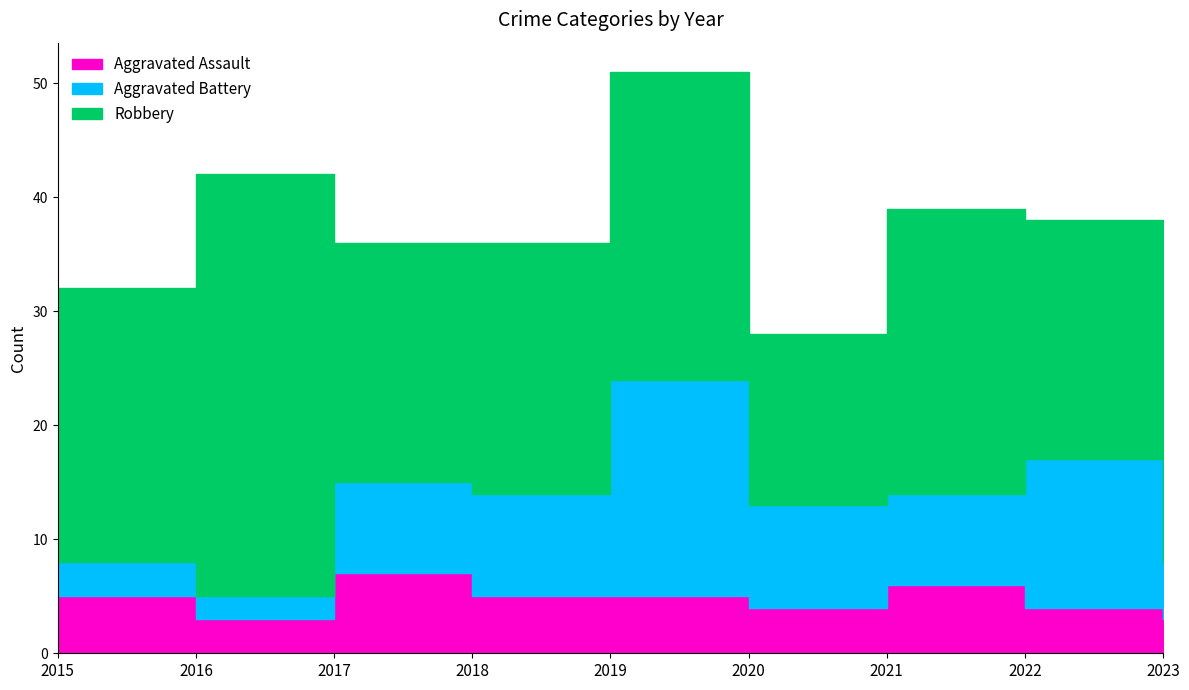

Between 2017 and 2022, which series saw the biggest shift?

Aggravated Battery